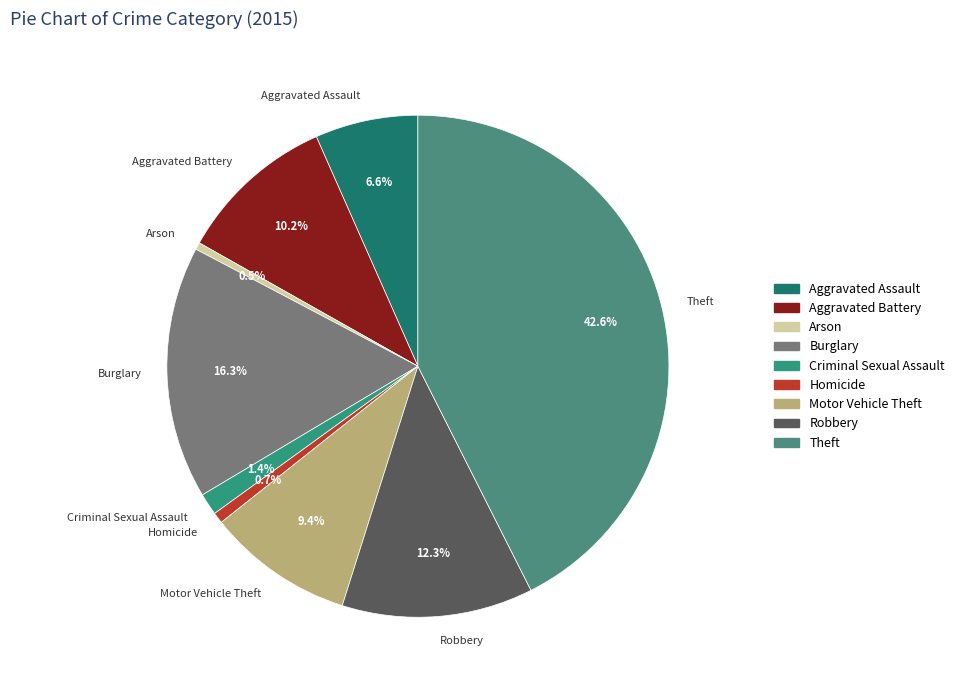

Combined, what portion of the pie is Aggravated Assault and Criminal Sexual Assault?

8.0%